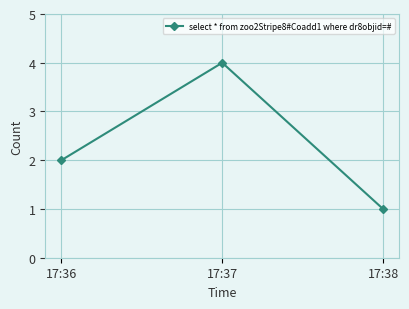

Does the chart have visible grid lines?

Yes